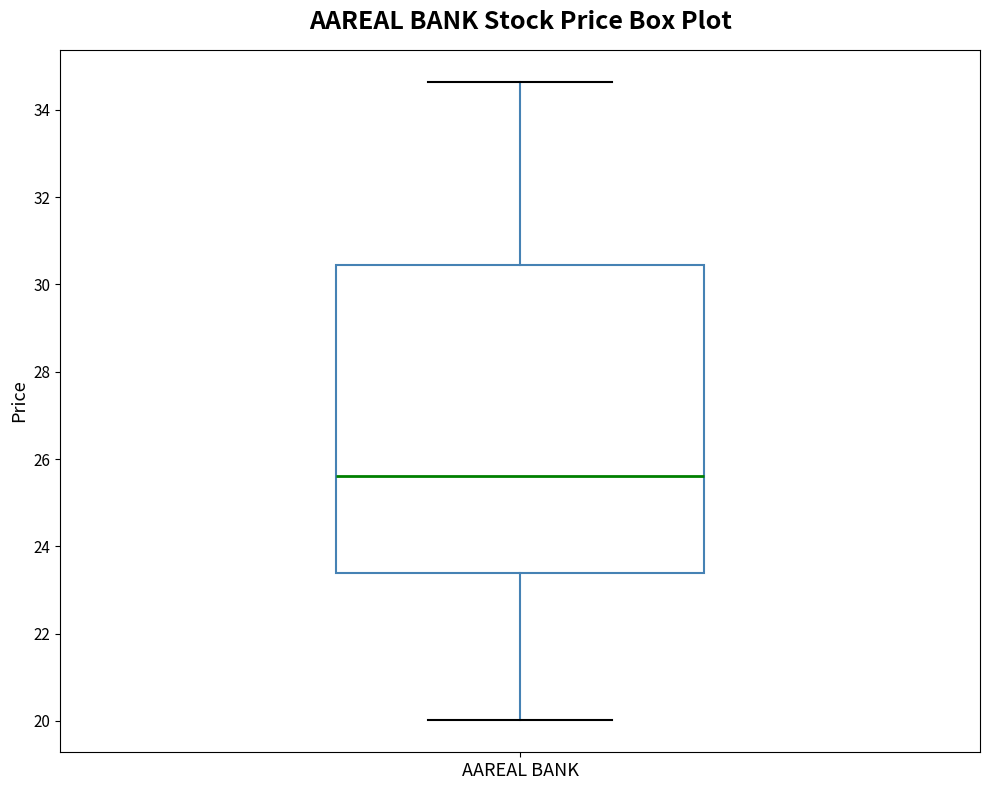

Transcribe this box plot: give where the median line is, the range the box spans, and where the two whiskers end, as read against the y-axis. The values are not printed on the chart, so give them approximately, as read against the axis.

median 25.6, box 23.4 to 30.4, whiskers 20.0 to 34.6